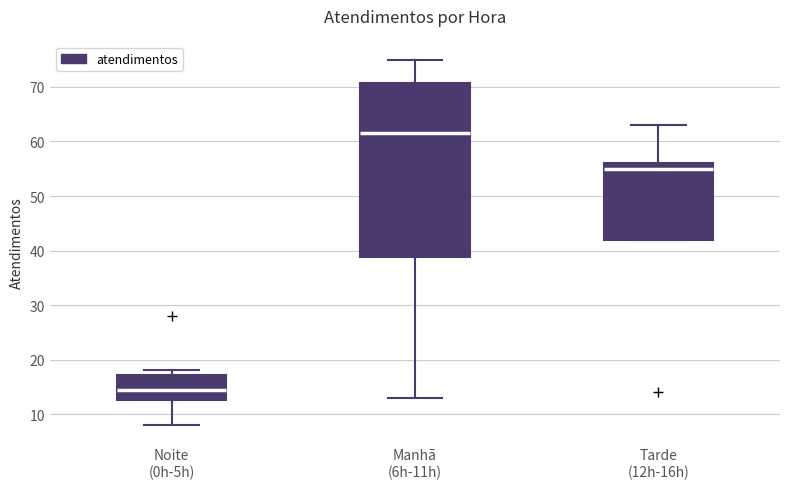

Which box has the highest median line?

Manhã (6h-11h)